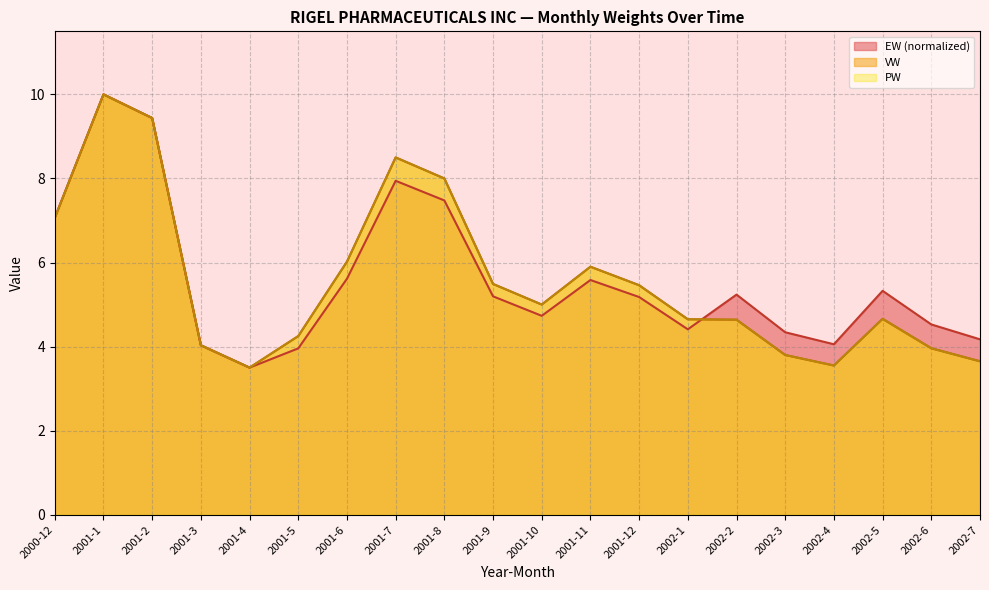

What is the difference between the PW values at 2001-2 and 2002-3?

5.6